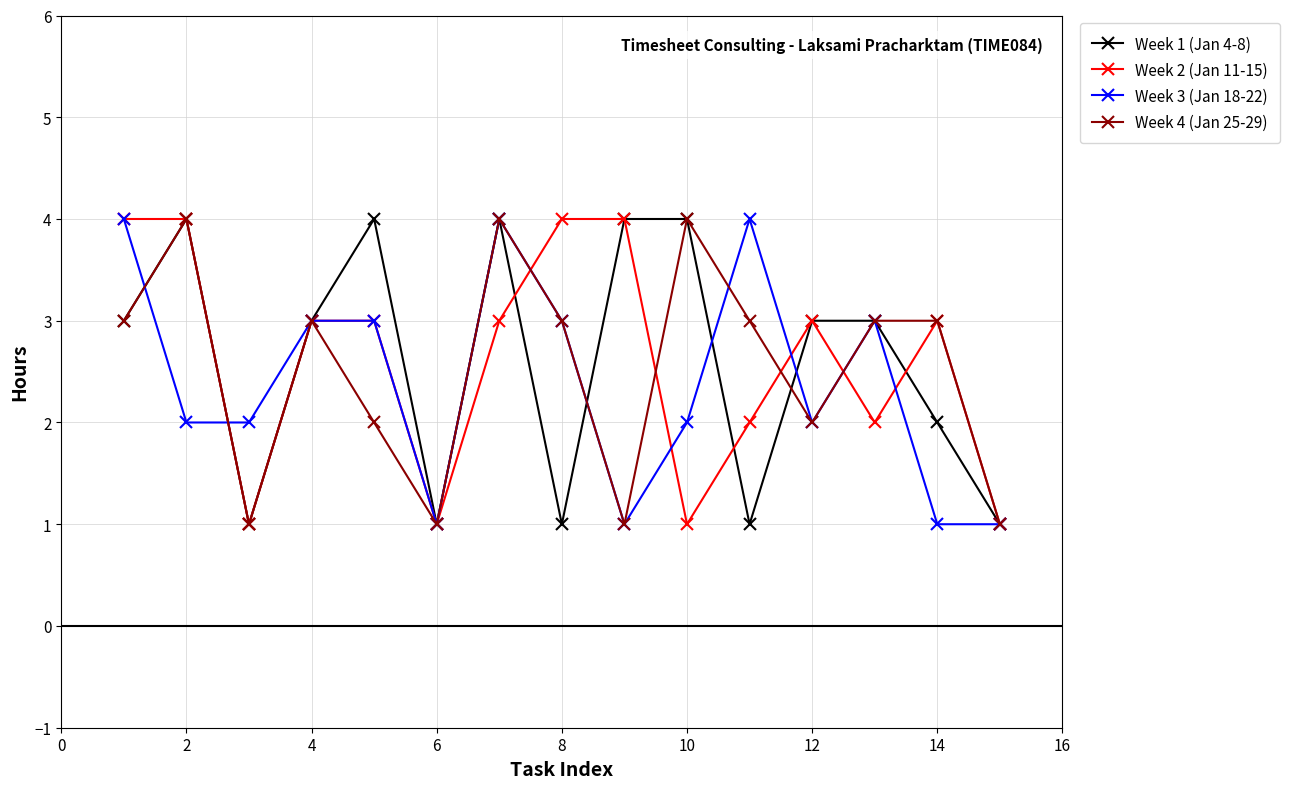

What is the greatest value displayed?

4